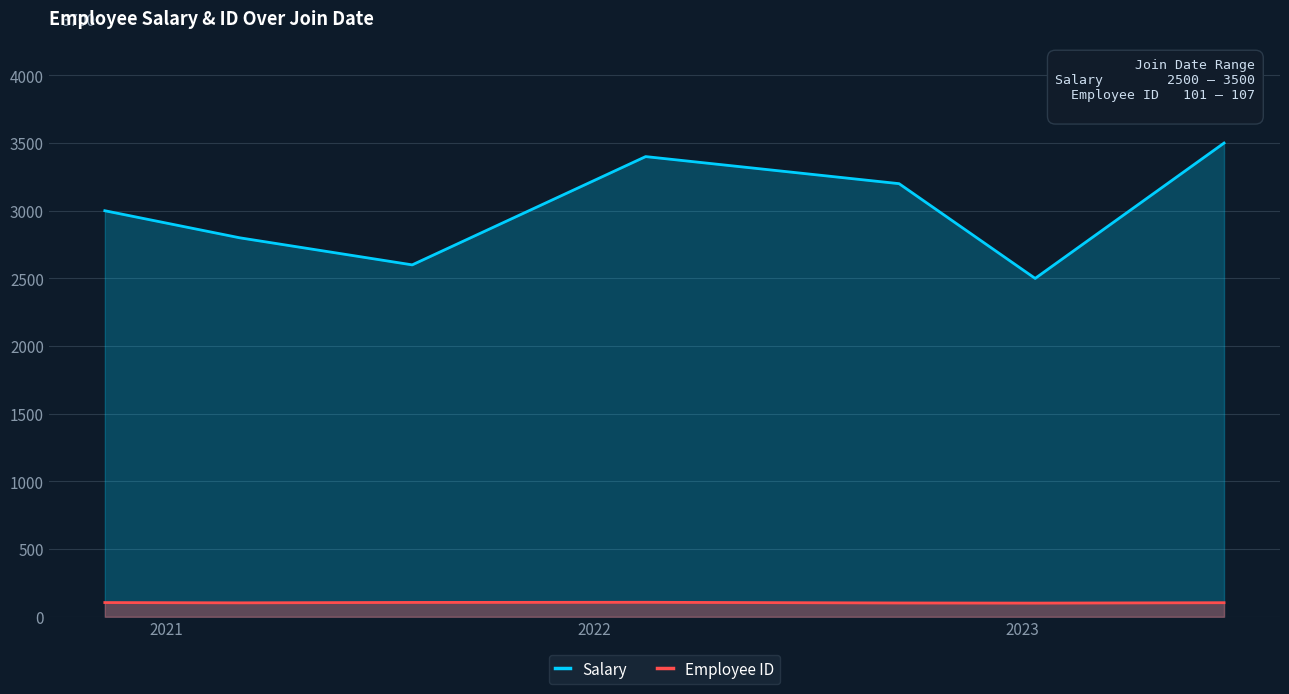

List the series in order of their peak value, lowest first.

Employee ID, Salary